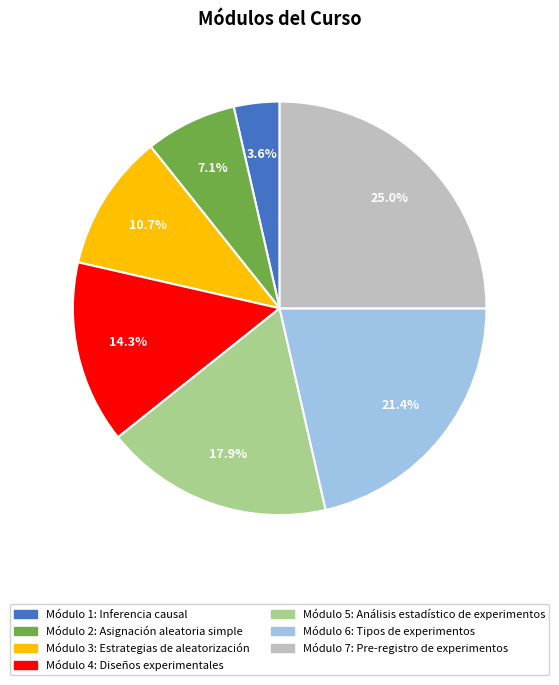

Is there any slice that represents more than half of the pie?

No